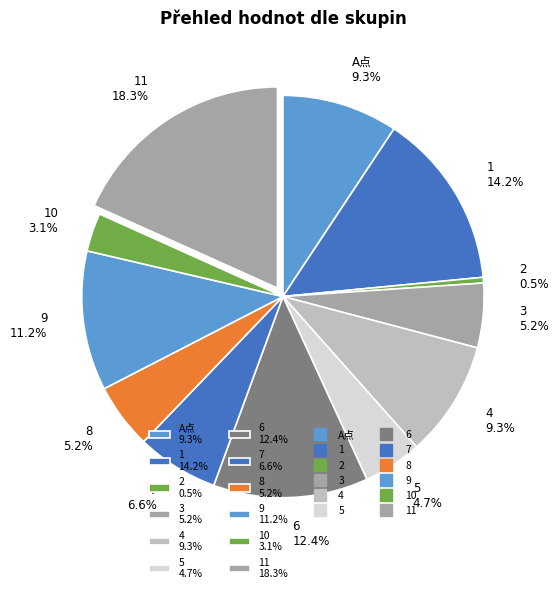

How many slices are in this pie chart?

12